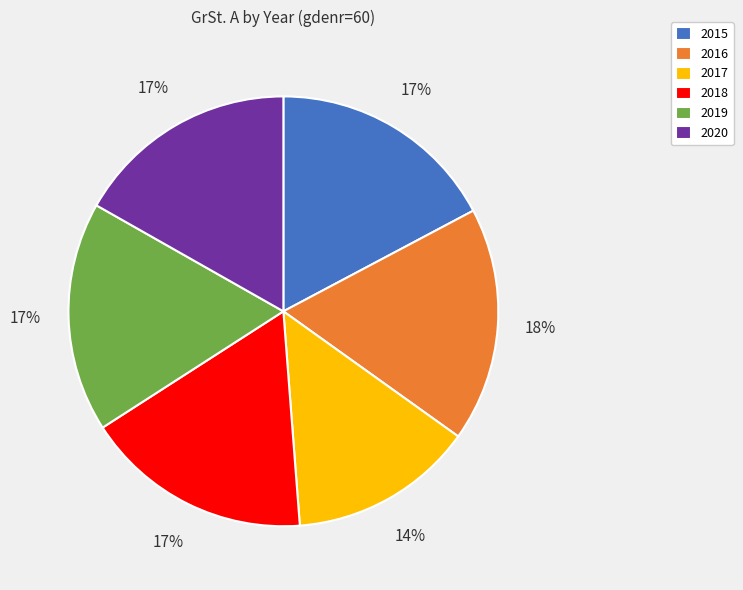

Combined, do 2016 and 2018 account for over 50%?

No